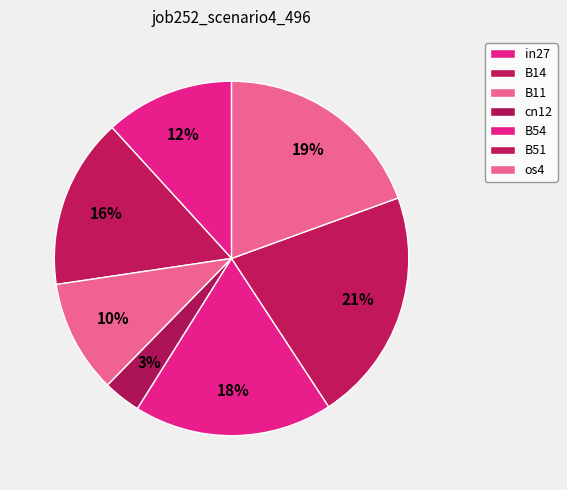

Between B51 and in27, which is larger?

B51